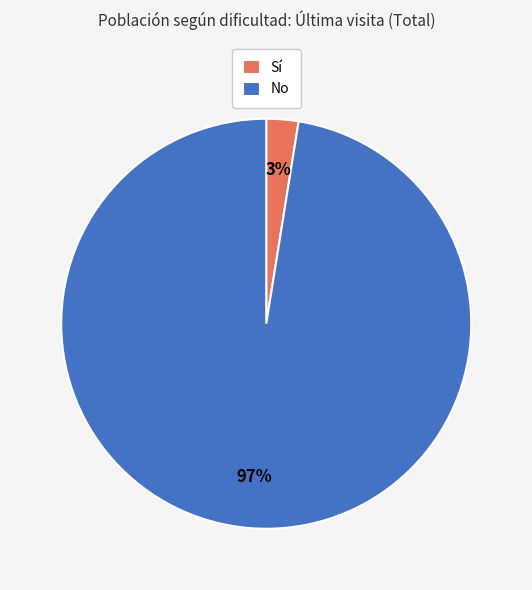

The Sí slice represents 3% of the pie. True or false?

True